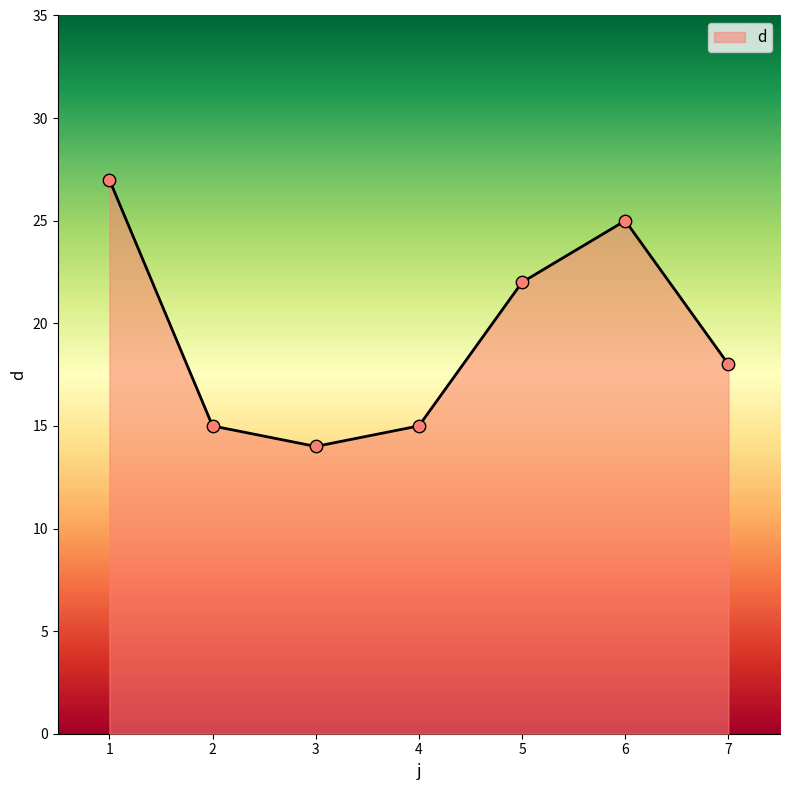

What is the ratio of the value at 6 to the value at 2?

1.7